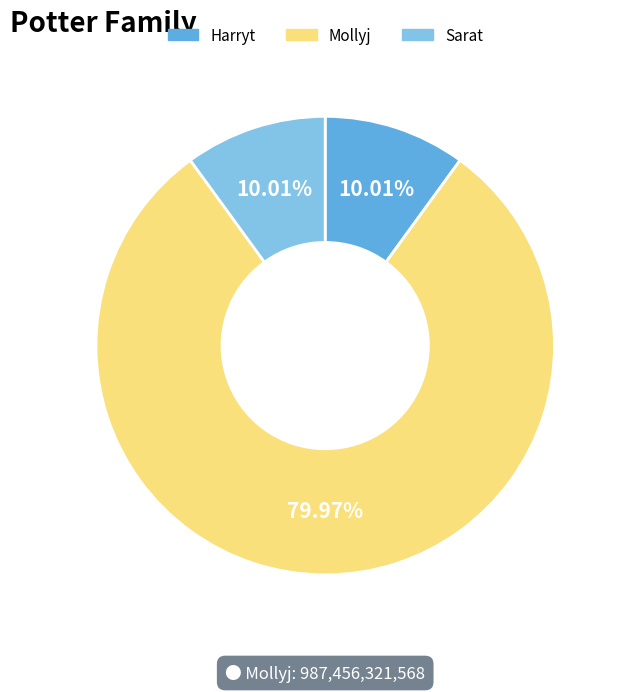

Count the number of slices in the pie.

3